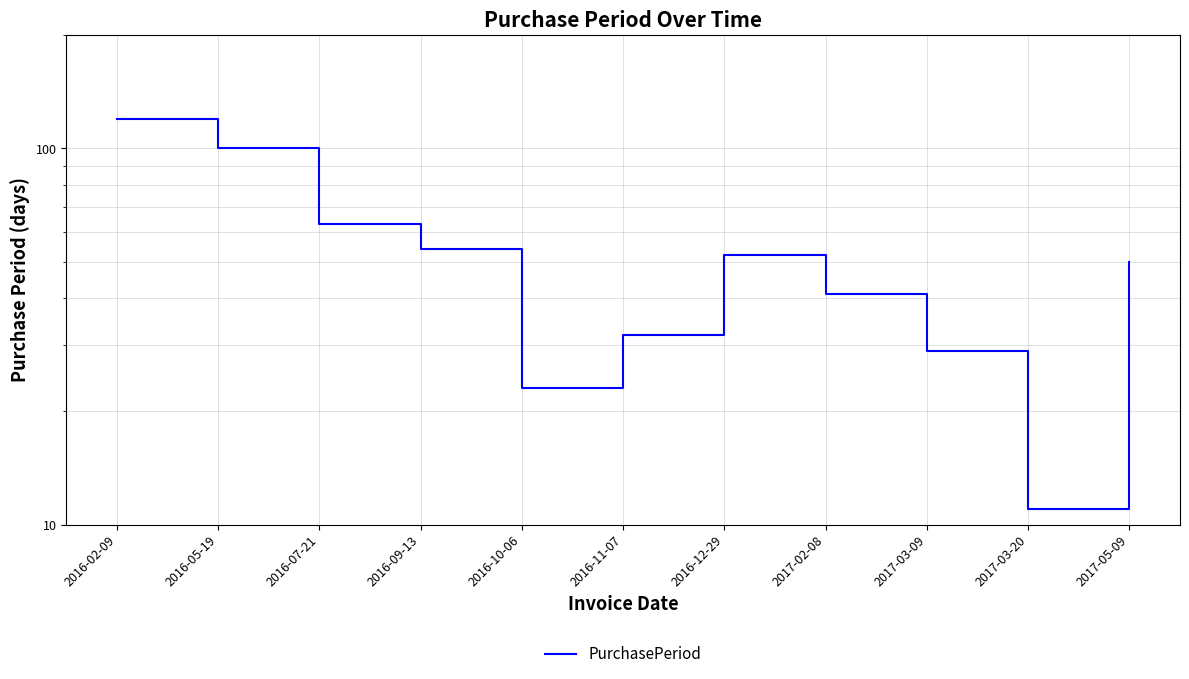

What is the label of the 2nd point from the right?

2017-03-20